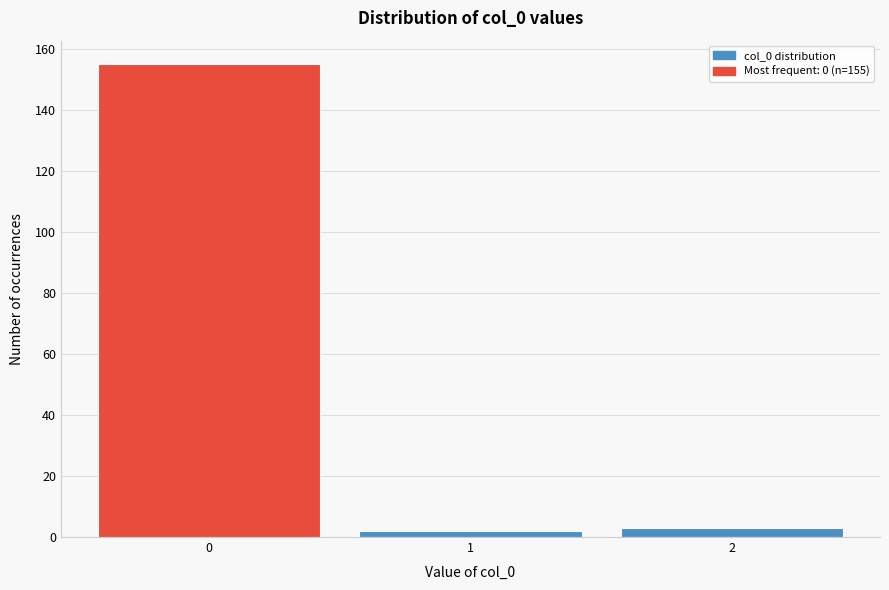

Reading right to left, list all the values displayed in this chart.

2=3	1=2	0=155